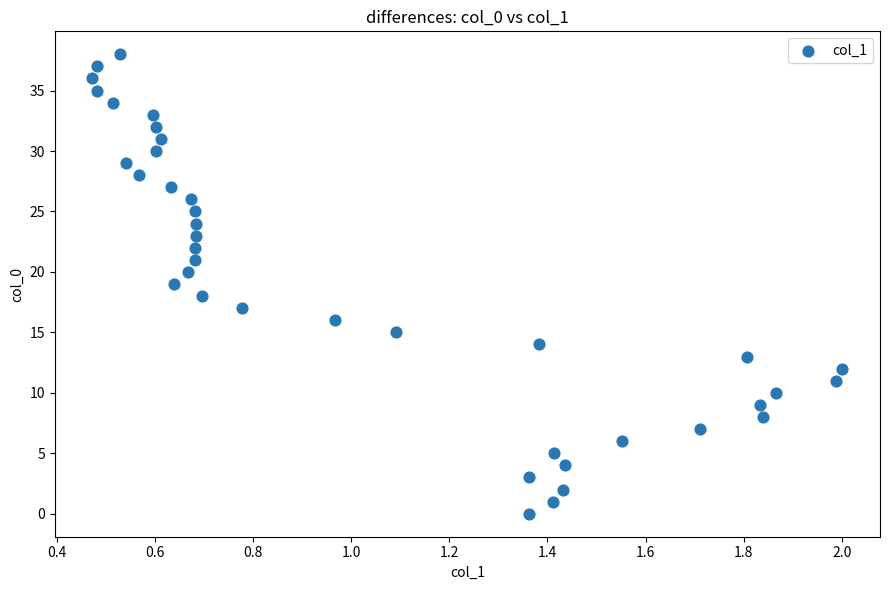

What is the range of Y values (max minus min)?

38